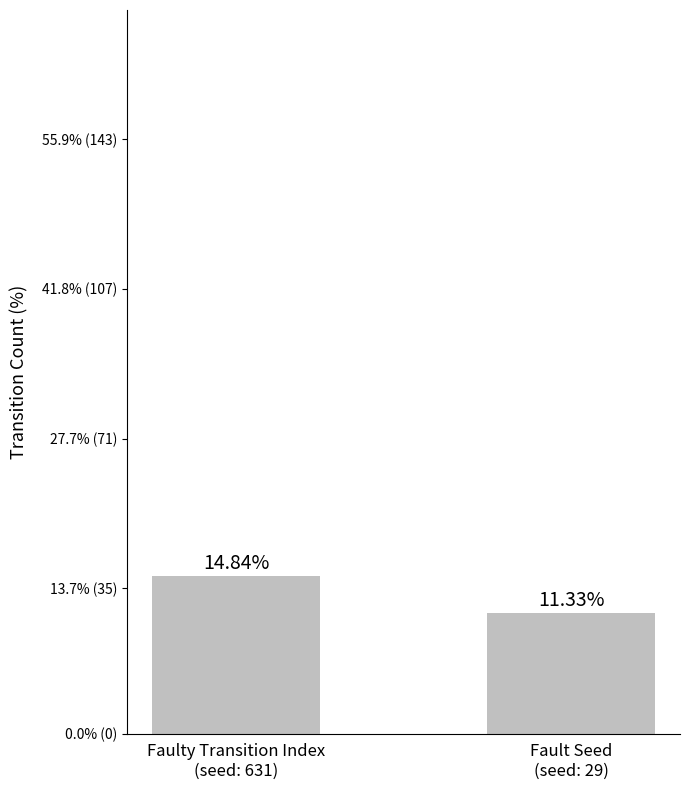

What is the value of the 2nd bar from the left?

29